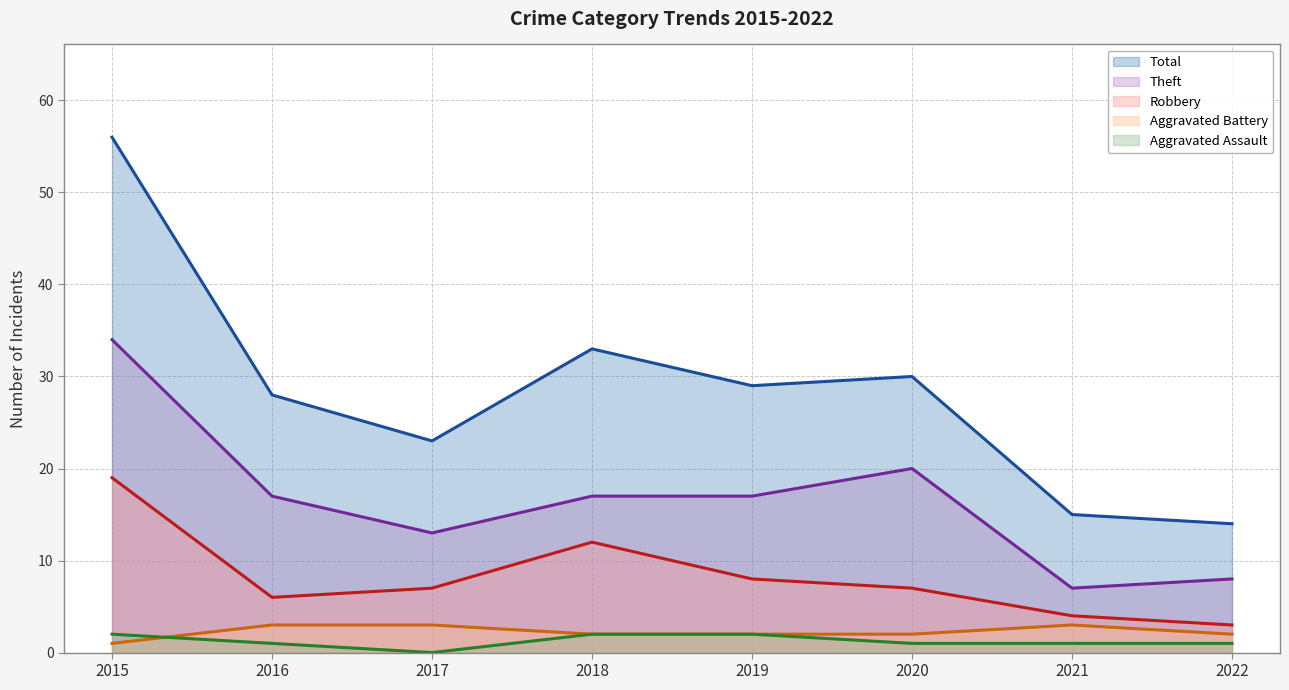

What are all the series names shown in the legend?

Total (line), Theft (line), Robbery (line), Aggravated Battery (line), Aggravated Assault (line)